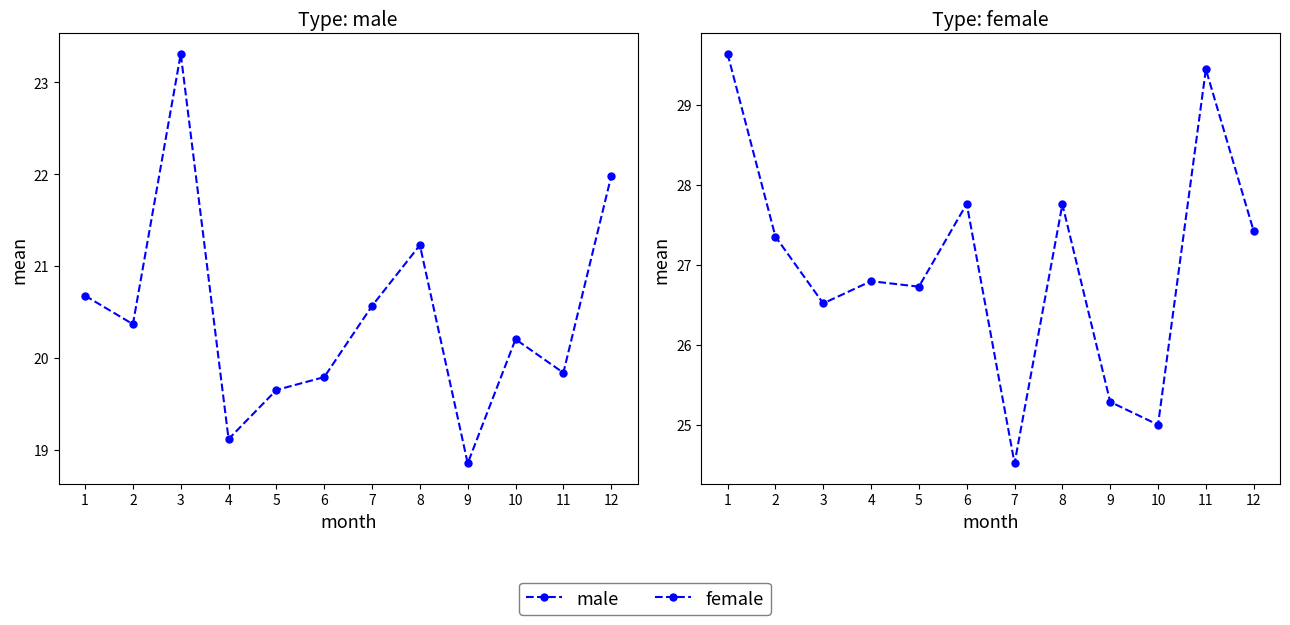

Does the chart have visible grid lines?

No